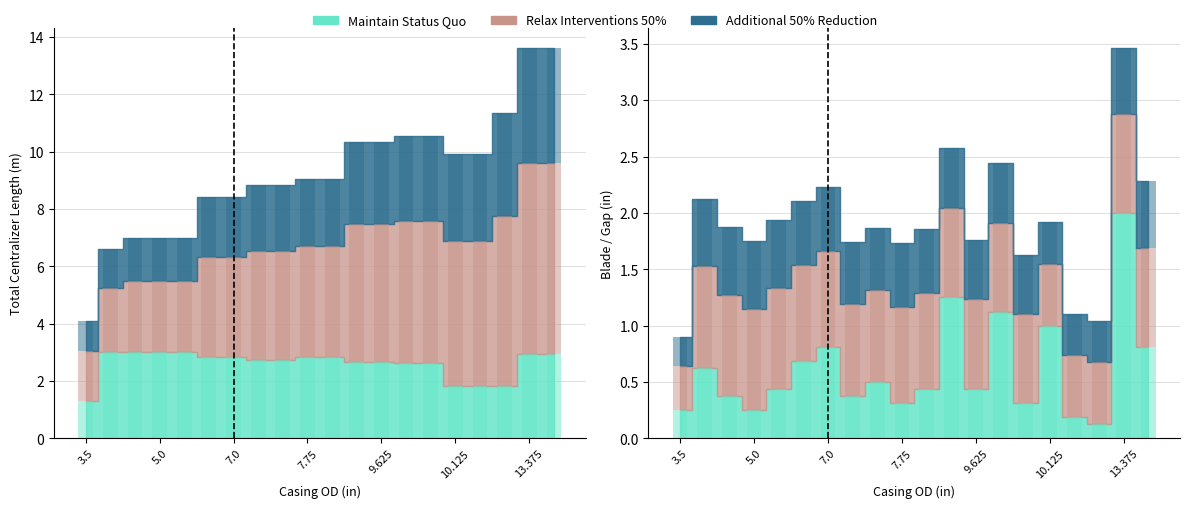

What value does the CASING OD (in) series have at 10.125?

5.1